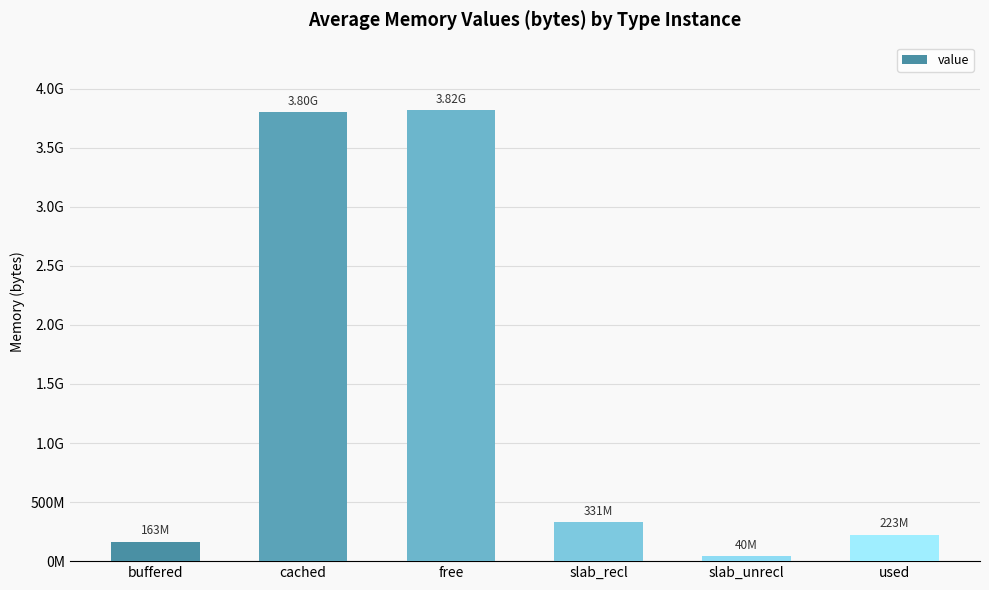

Between cached and free, which is larger?

free